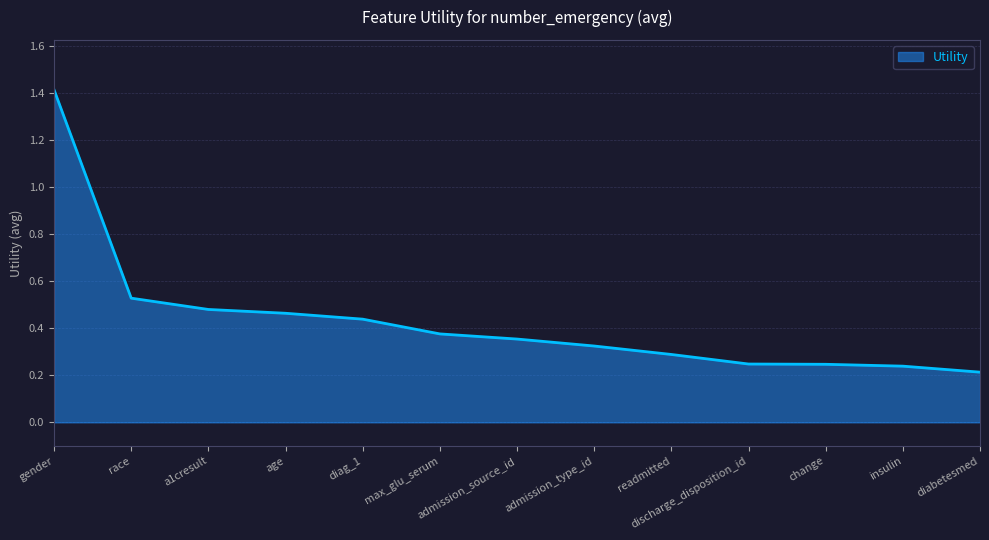

True or false: the data shows 0.3 at diag_1.

False